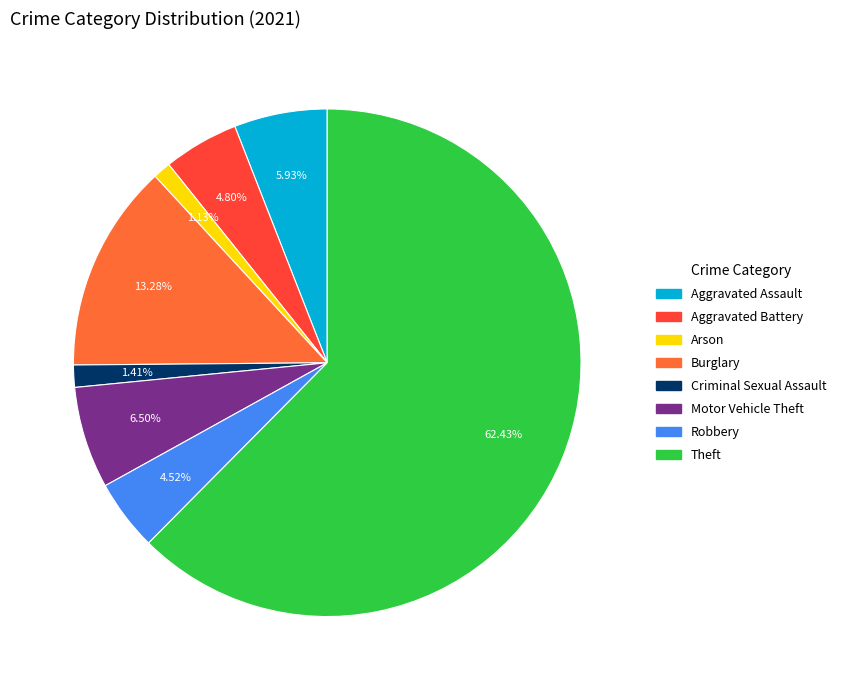

Combined, what portion of the pie is Aggravated Assault and Criminal Sexual Assault?

7.3%